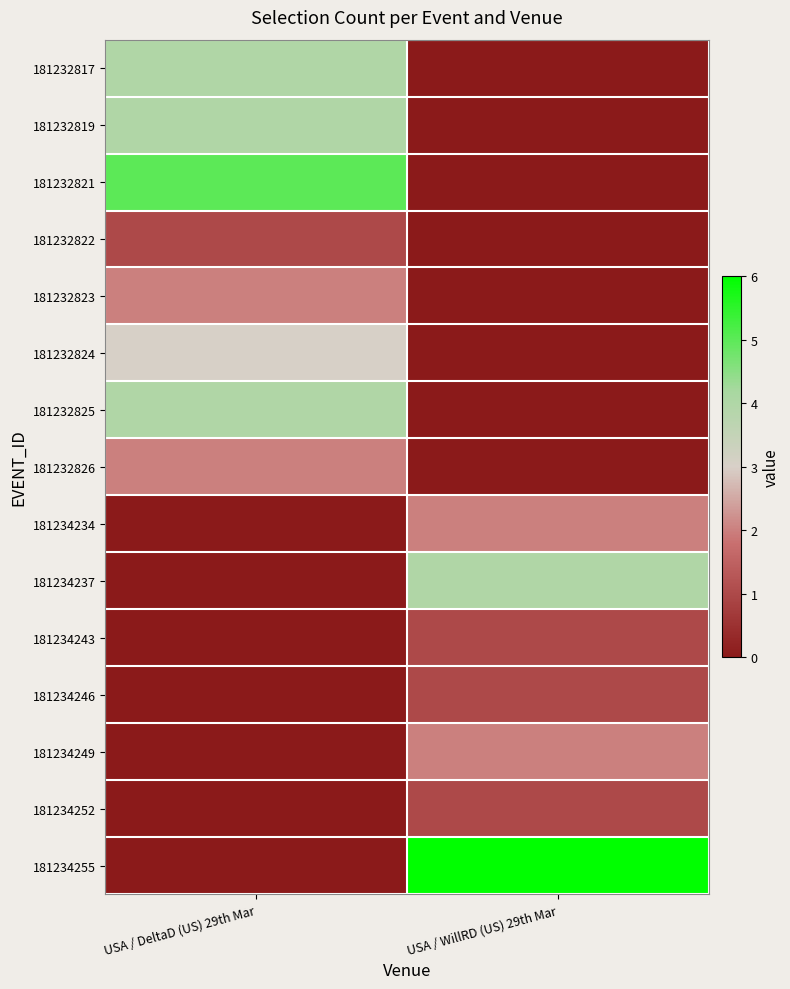

Rank the series at USA / DeltaD (US) 29th Mar from highest to lowest value.

181232821, 181232817, 181232819, 181232825, 181232824, 181232823, 181232826, 181232822, 181234234, 181234237, 181234243, 181234246, 181234249, 181234252, 181234255